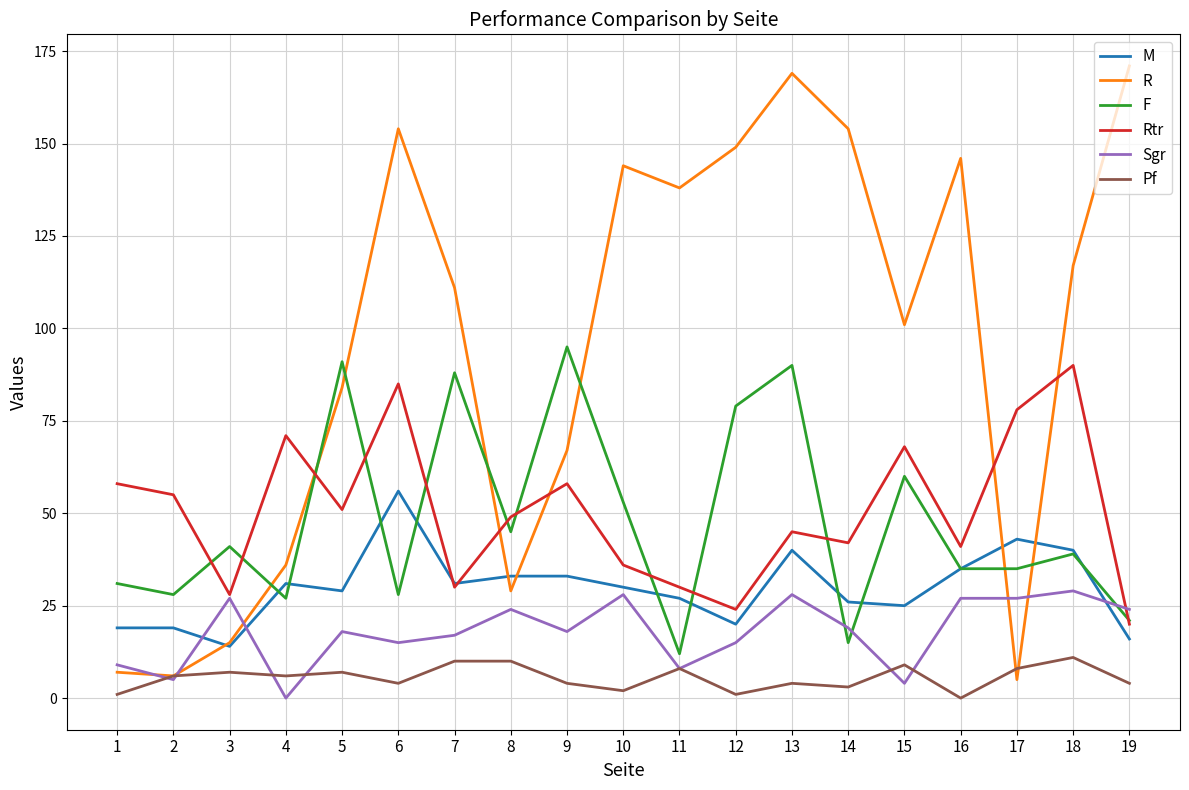

How many times do R and F cross each other?

7